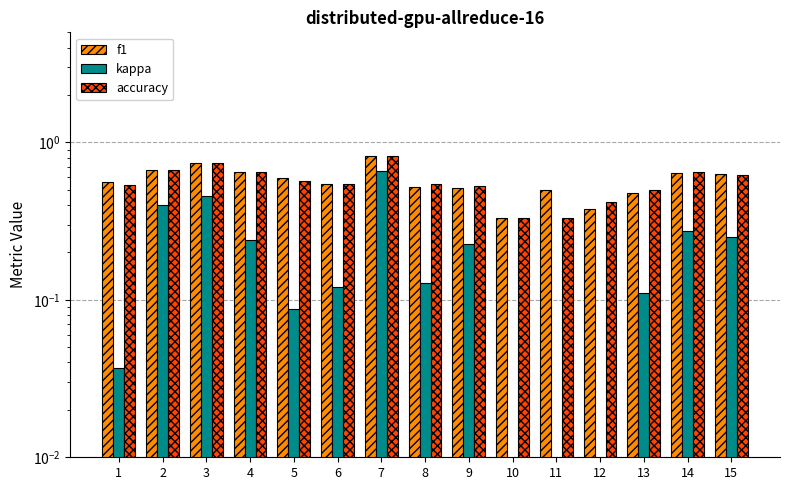

What is the minimum value for kappa?

-0.3